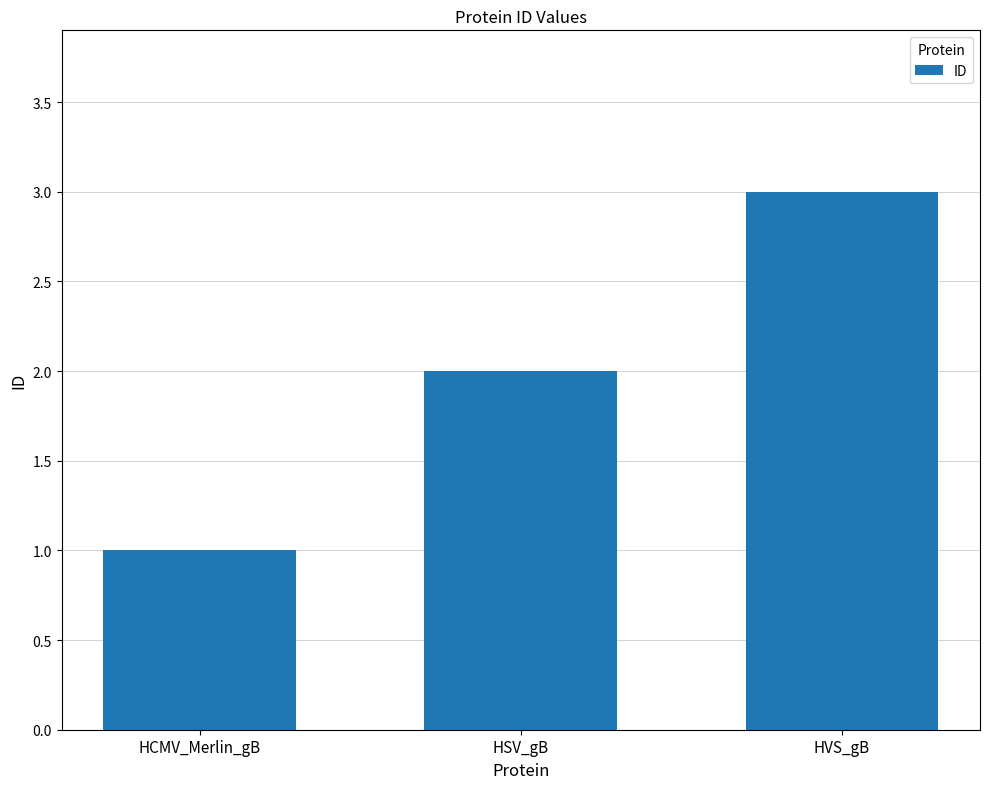

Where is the data nearest to the value 2?

HSV_gB